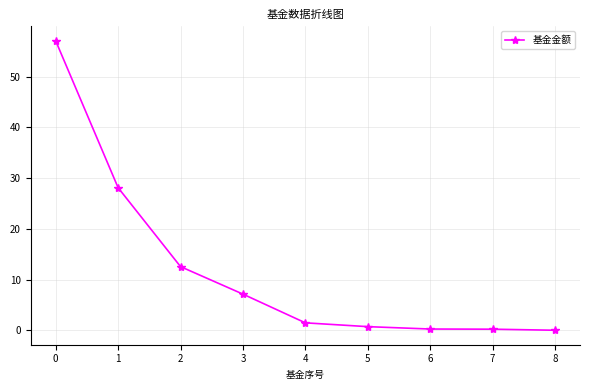

What value does the data have at 2?

12.5